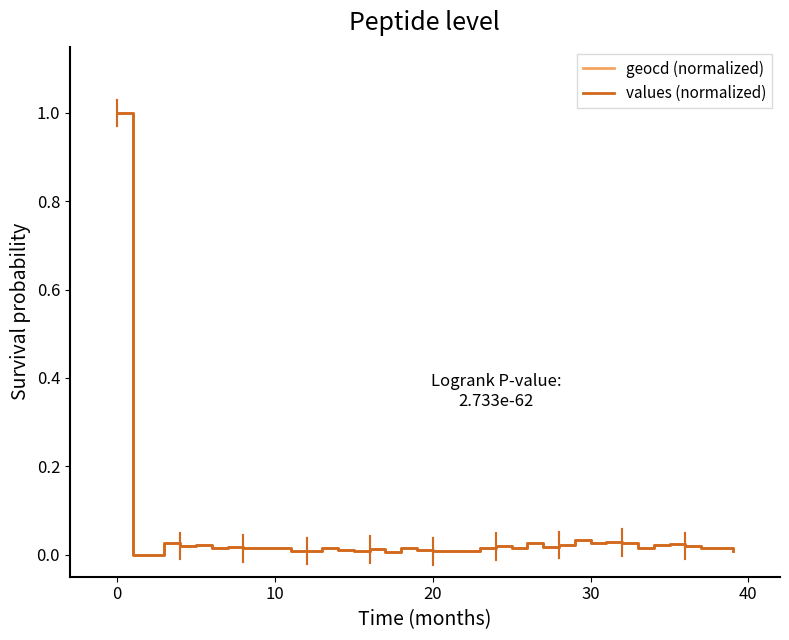

What is the maximum value shown in the chart?

1.0